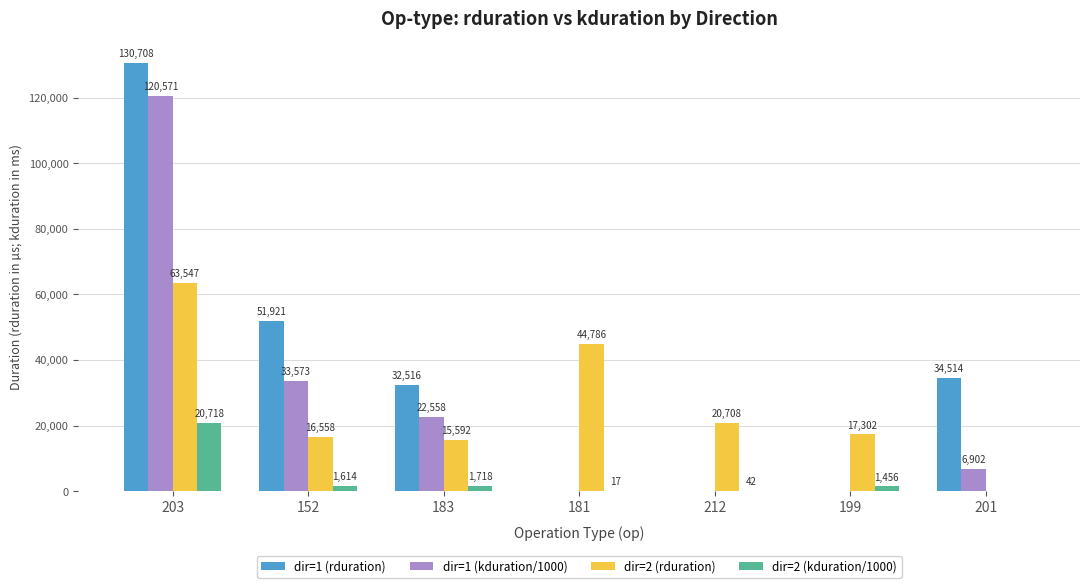

What is the spread (max minus min) of values at 212?

20708.0